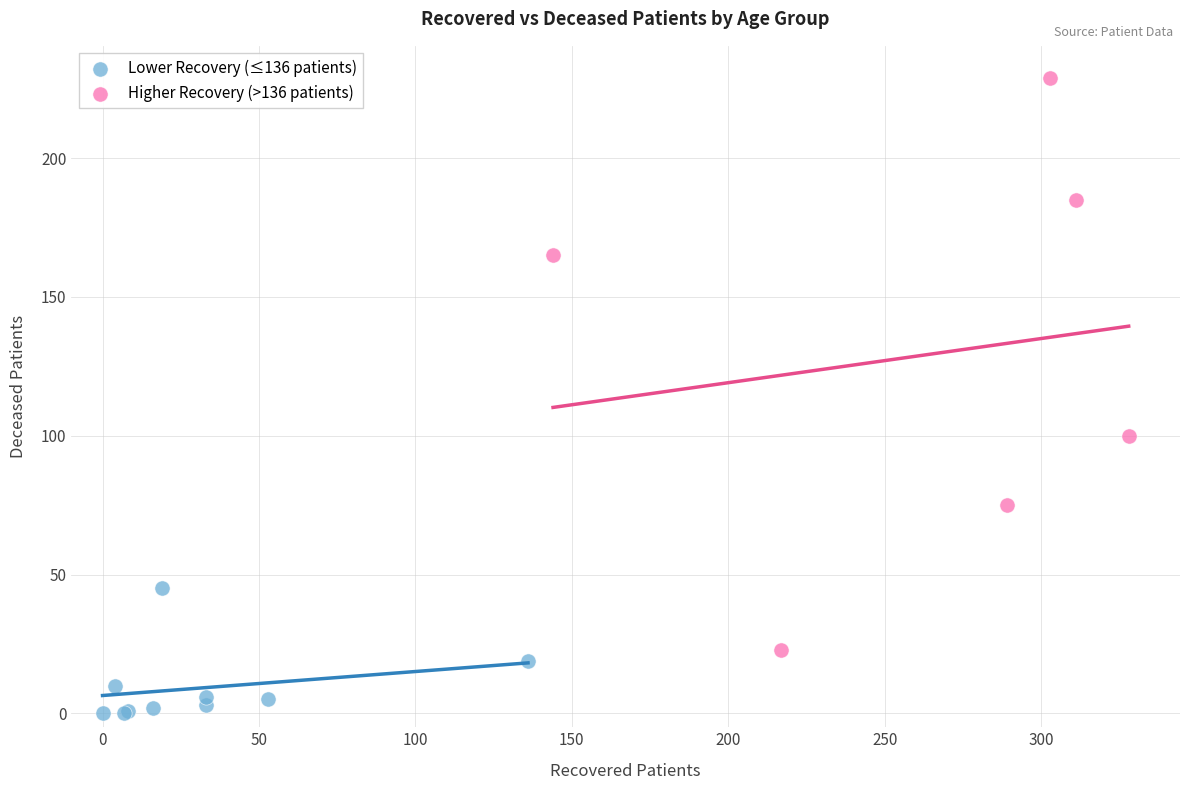

Which series contains the lowest Y value?

Lower Recovery (≤136 patients)